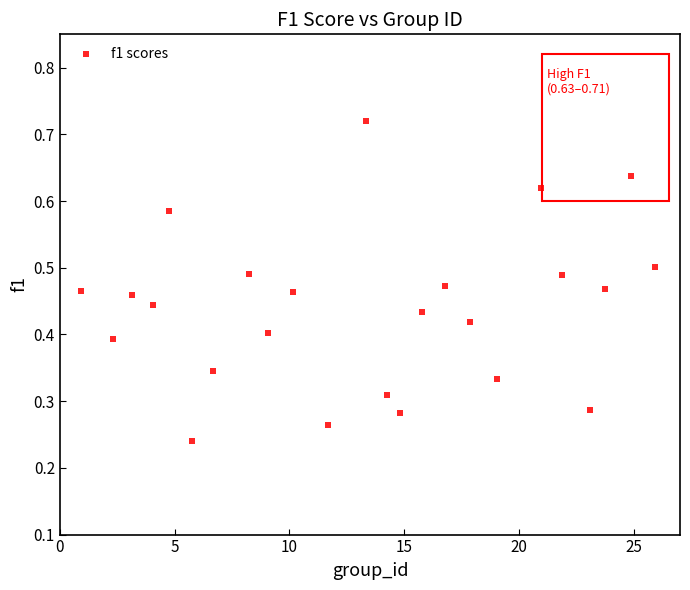

What is the range of X values (max minus min)?

25.0